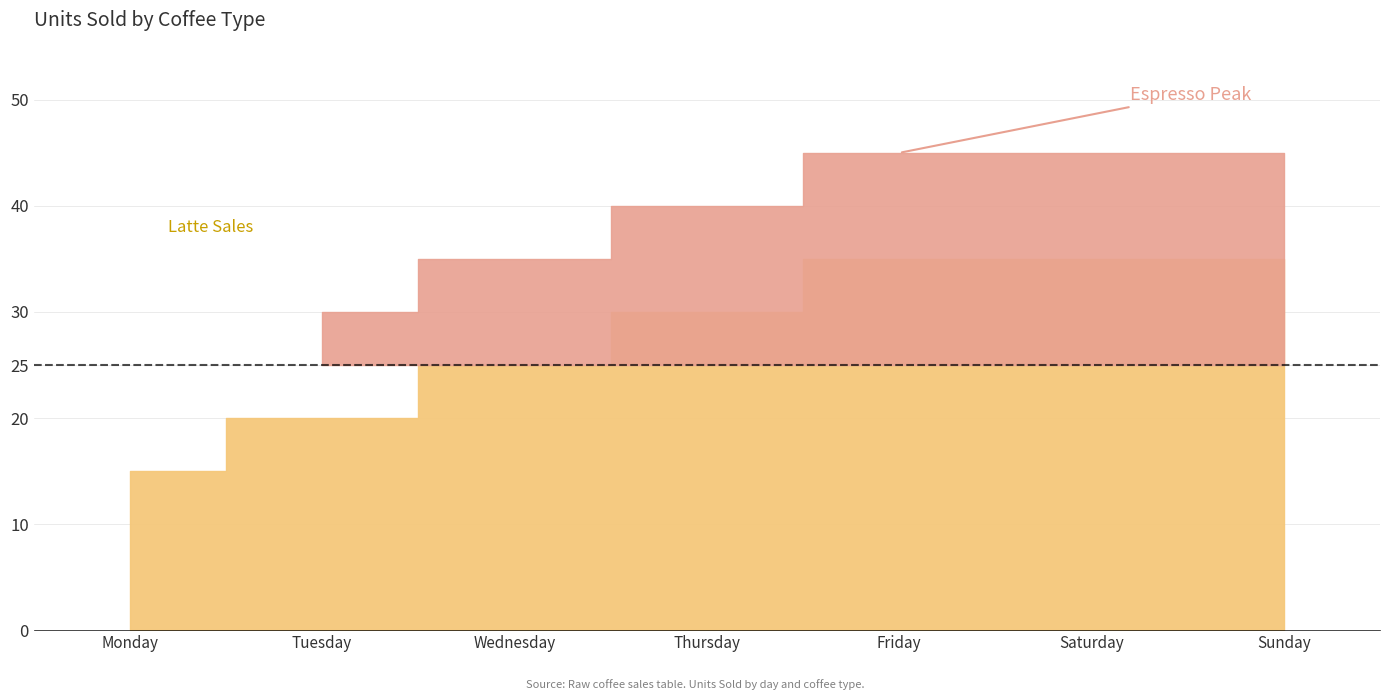

How many data points in Espresso are above 40?

3